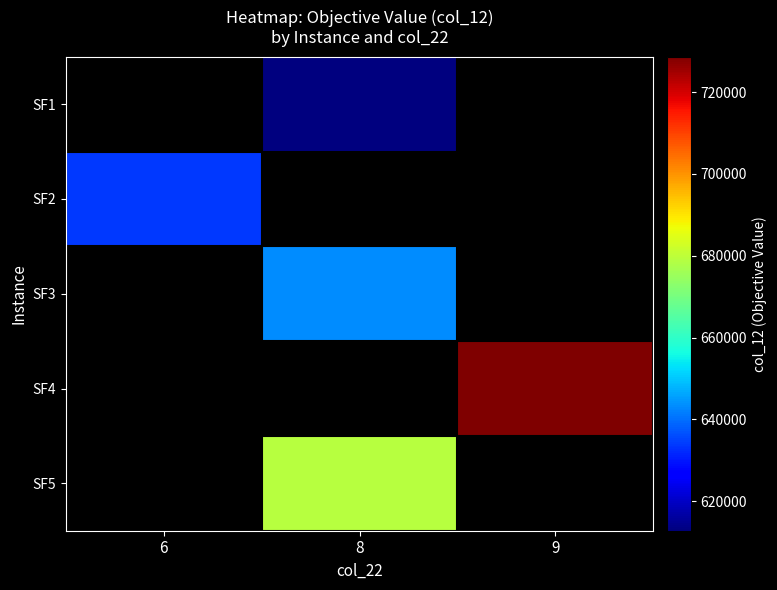

What is the greatest value displayed?

728649.1